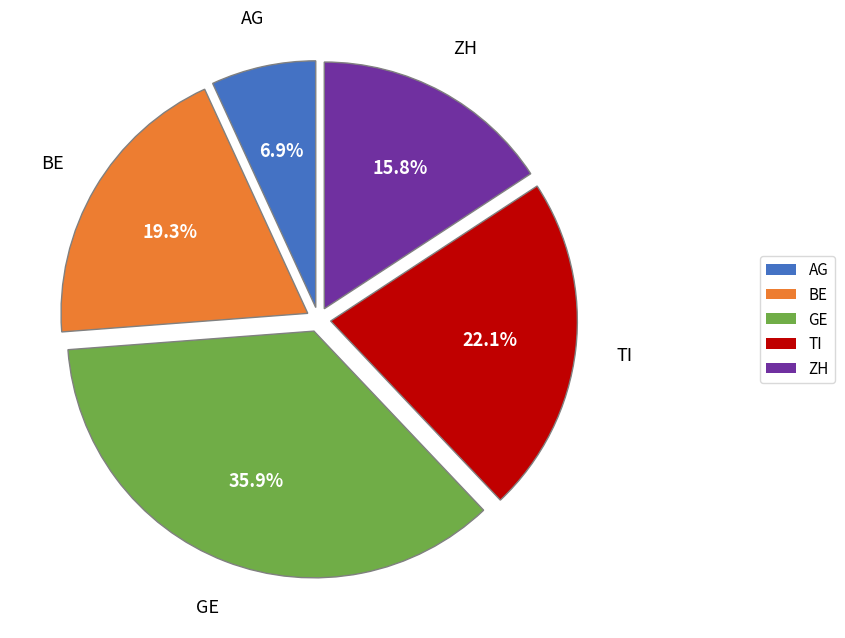

Count the number of slices in the pie.

5